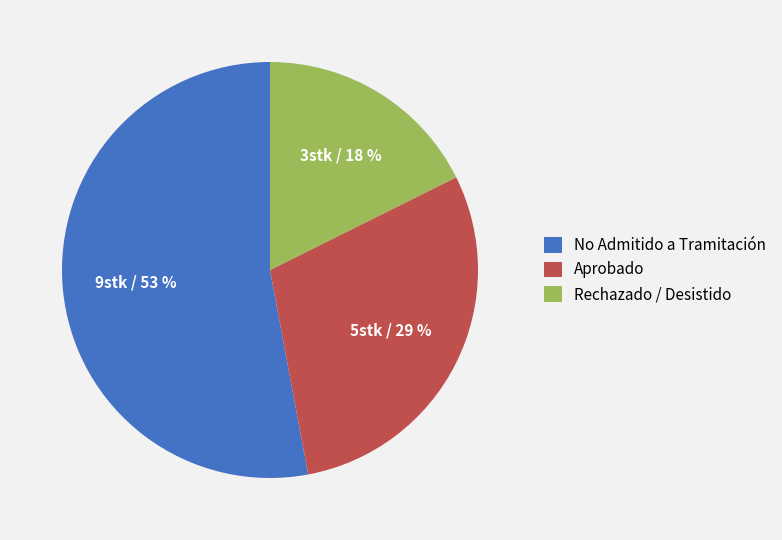

To the nearest percent, what is the difference between the largest and smallest slice percentages?

35%